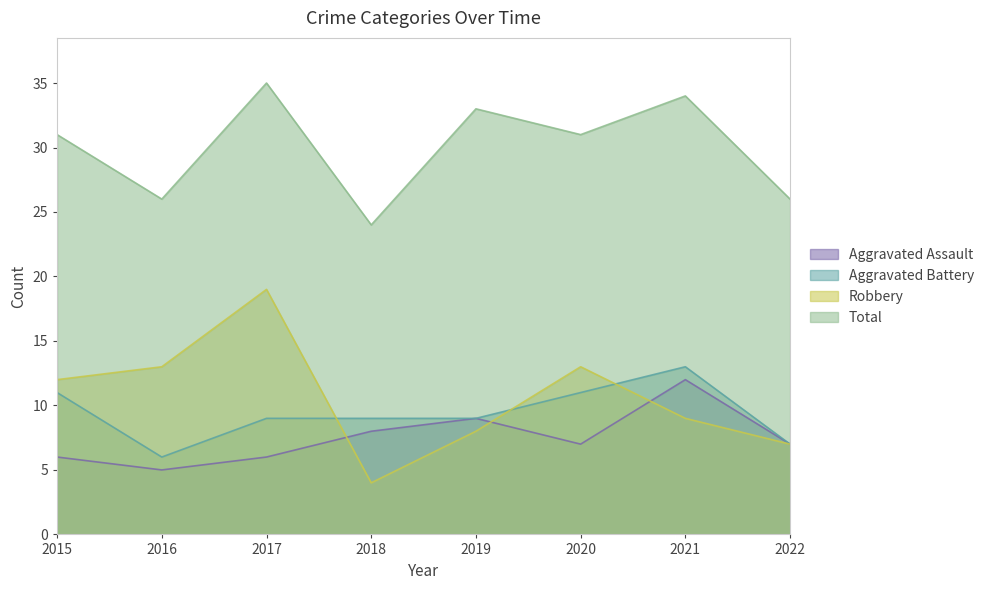

Which series has the widest spread of values?

Robbery